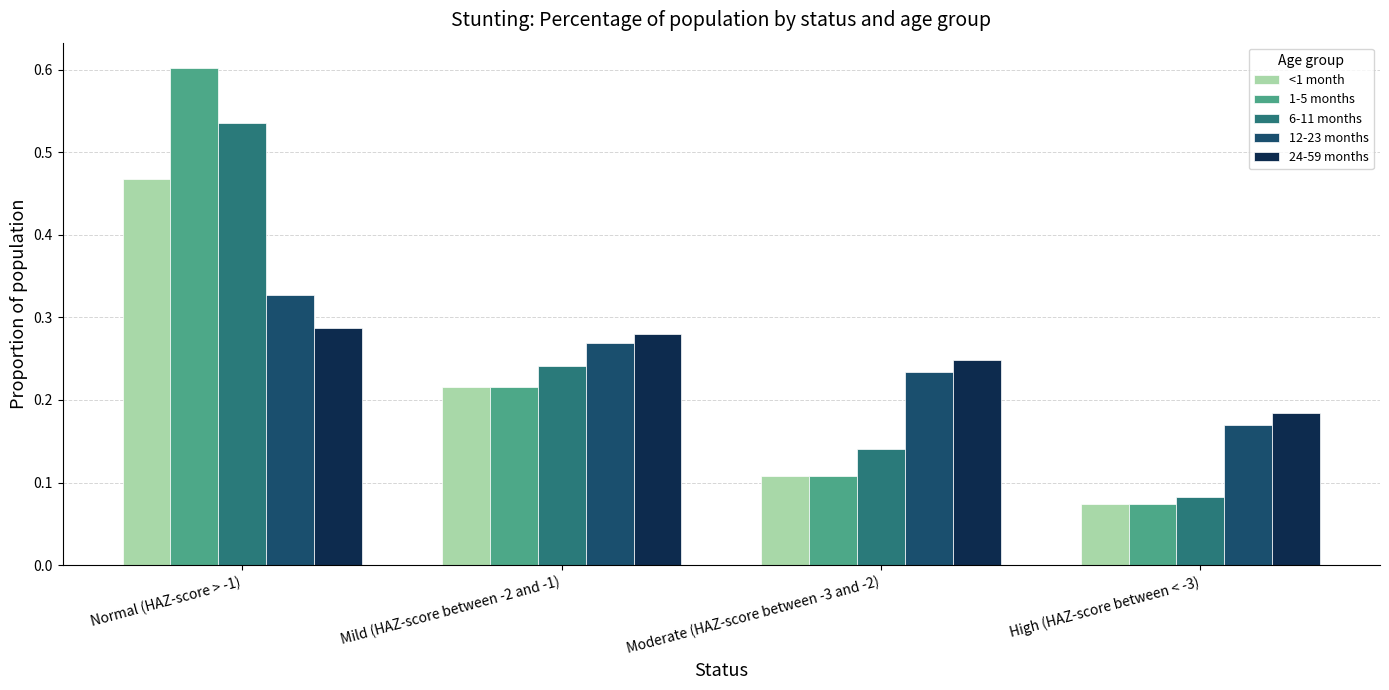

What is the sum of all <1 month values?

0.9